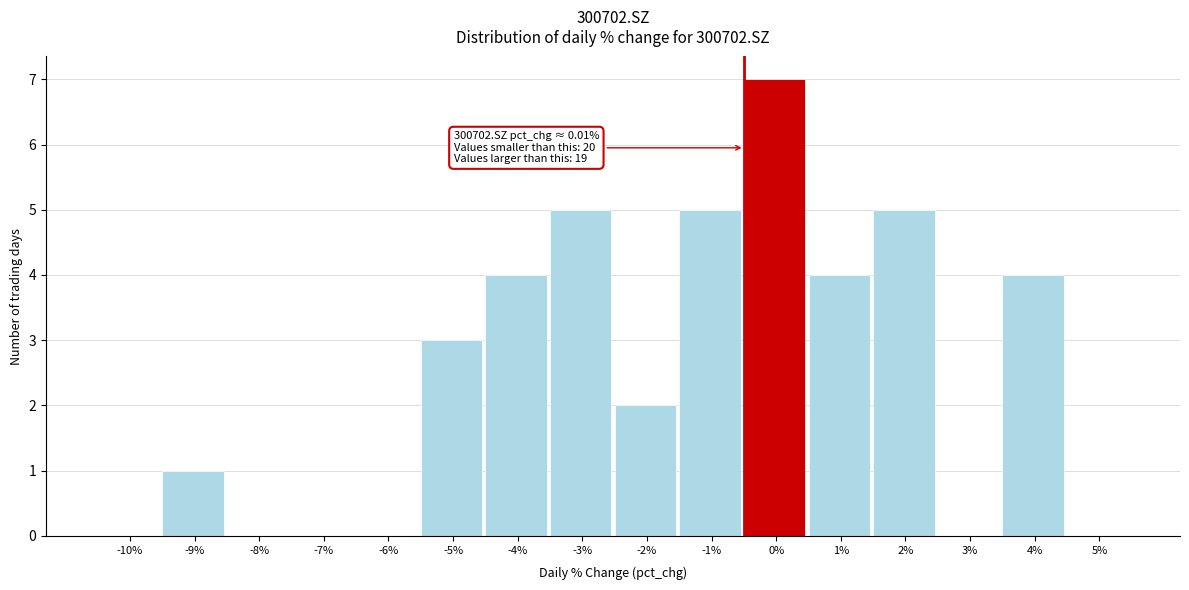

Reading left to right, list all the values displayed in this chart.

-10%=0	-9%=1	-8%=0	-7%=0	-6%=0	-5%=3	-4%=4	-3%=5	-2%=2	-1%=5	0%=7	1%=4	2%=5	3%=0	4%=4	5%=0